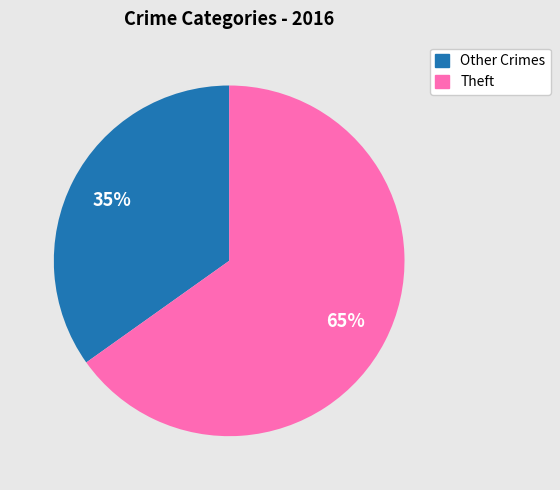

How many slices are in this pie chart?

2